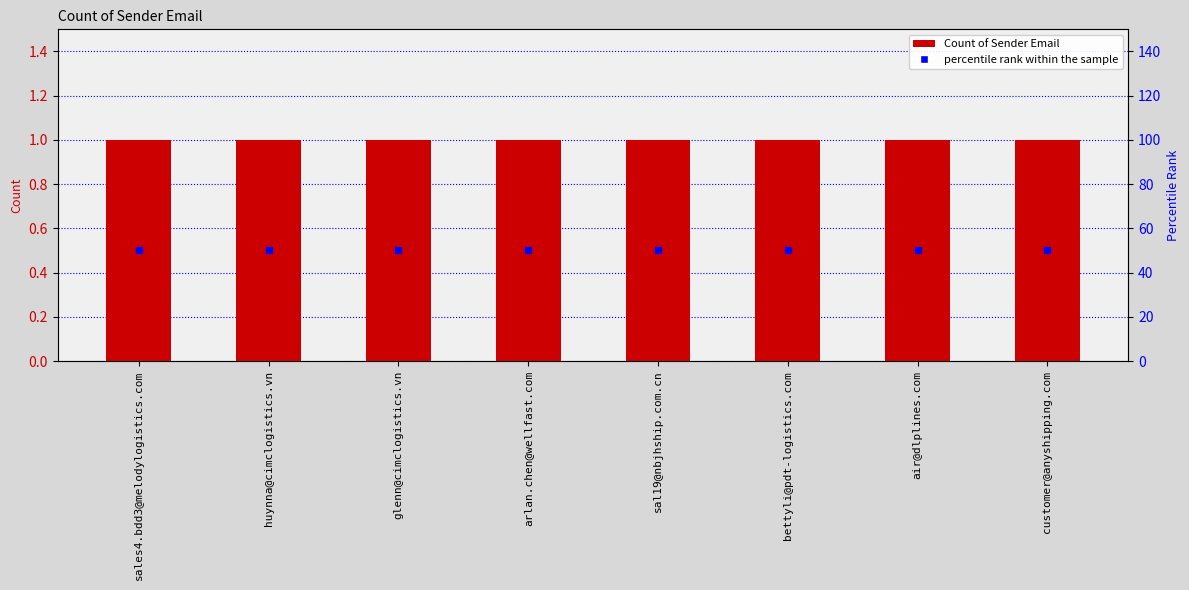

What is the total value across all series at arlan.chen@wellfast.com?

51